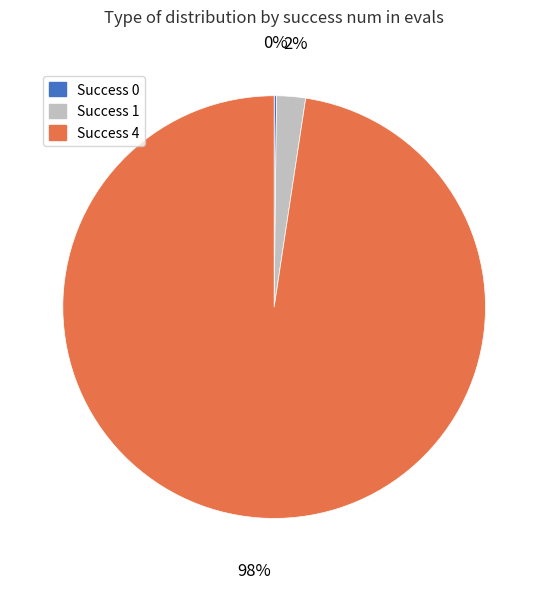

Is the sum of Success 1 and Success 4 greater than half?

Yes